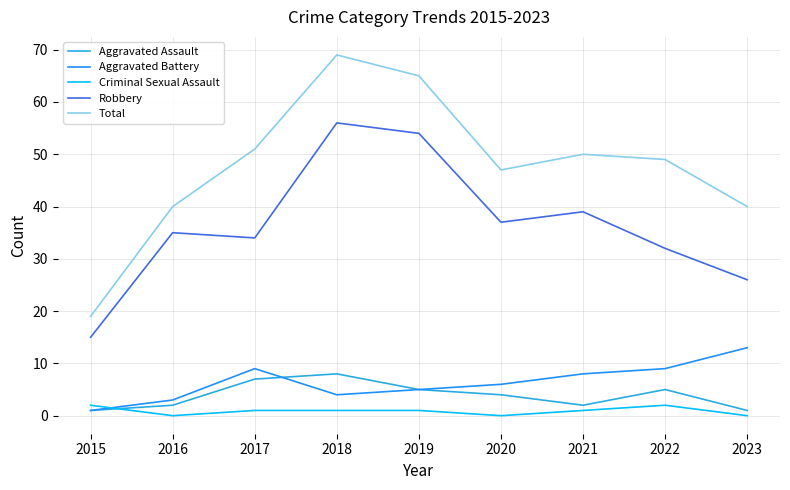

Reading left to right, what are all the values shown in this chart?

Aggravated Assault: 1	2	7	8	5	4	2	5	1
Aggravated Battery: 1	3	9	4	5	6	8	9	13
Criminal Sexual Assault: 2	0	1	1	1	0	1	2	0
Robbery: 15	35	34	56	54	37	39	32	26
Total: 19	40	51	69	65	47	50	49	40